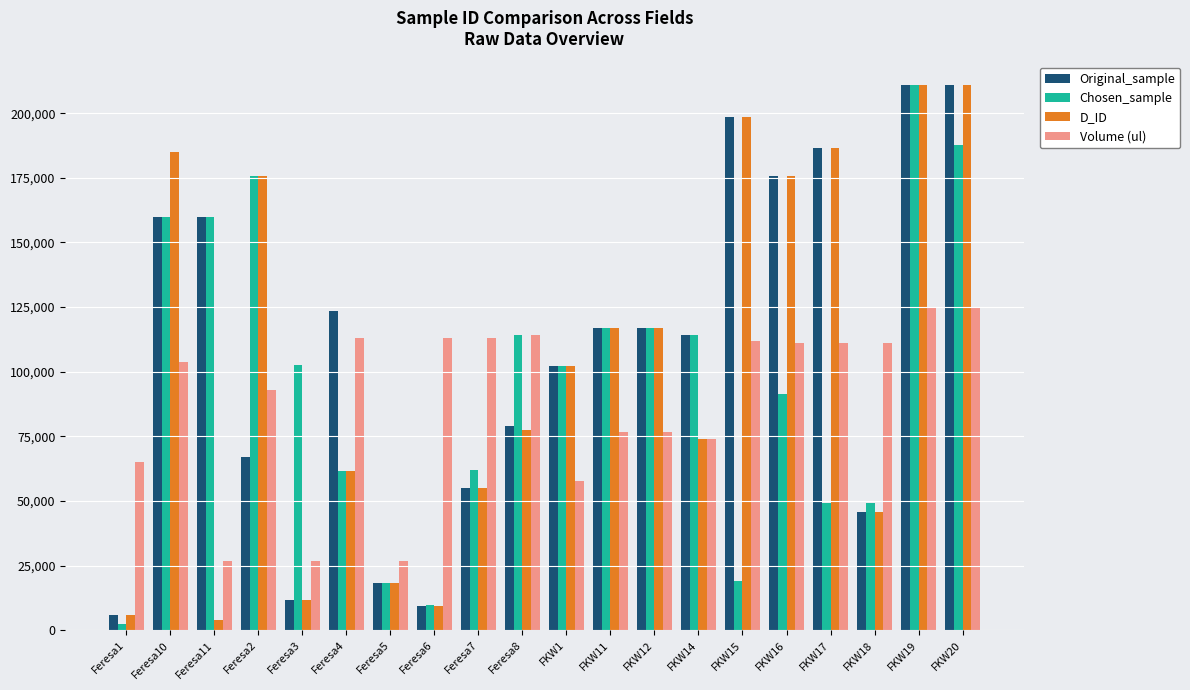

Which category has the highest value in the Chosen_sample series?

FKW19